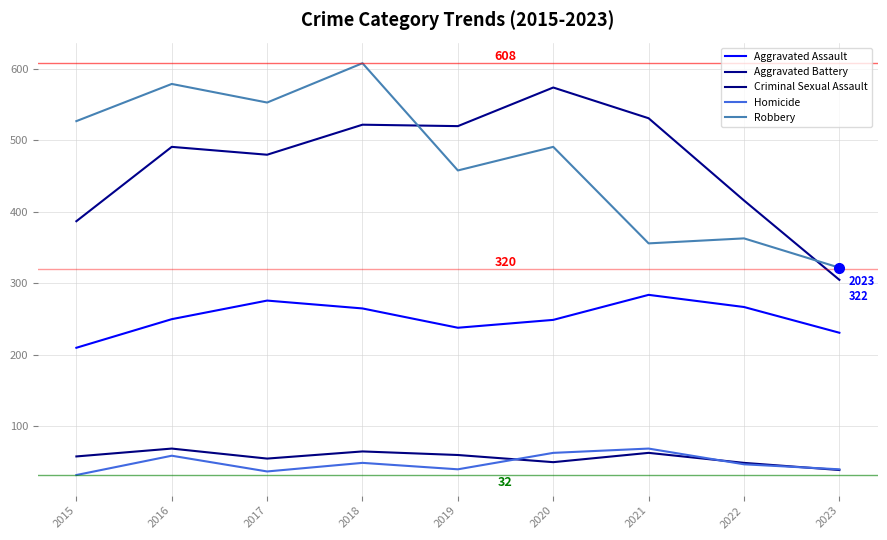

How many lines are shown in the chart?

5